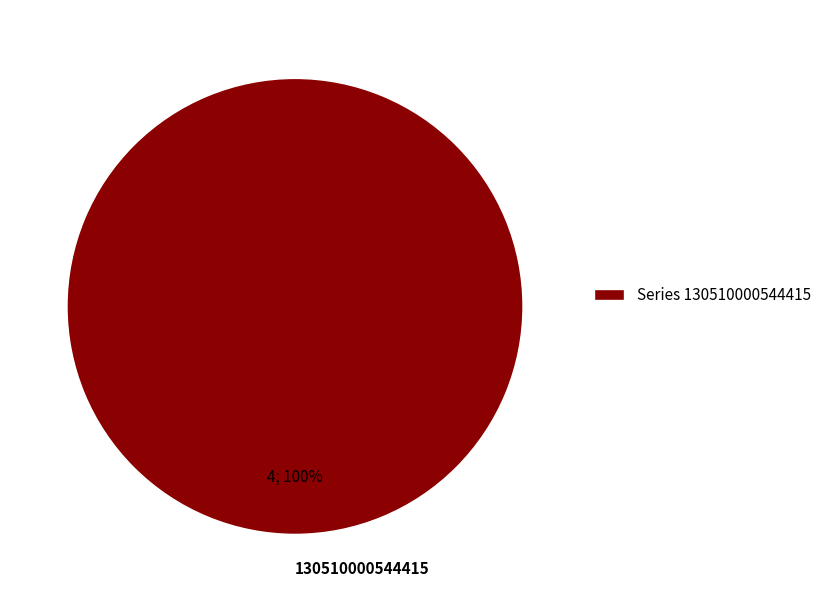

To the nearest percent, what portion does 130510000544415 represent?

100%